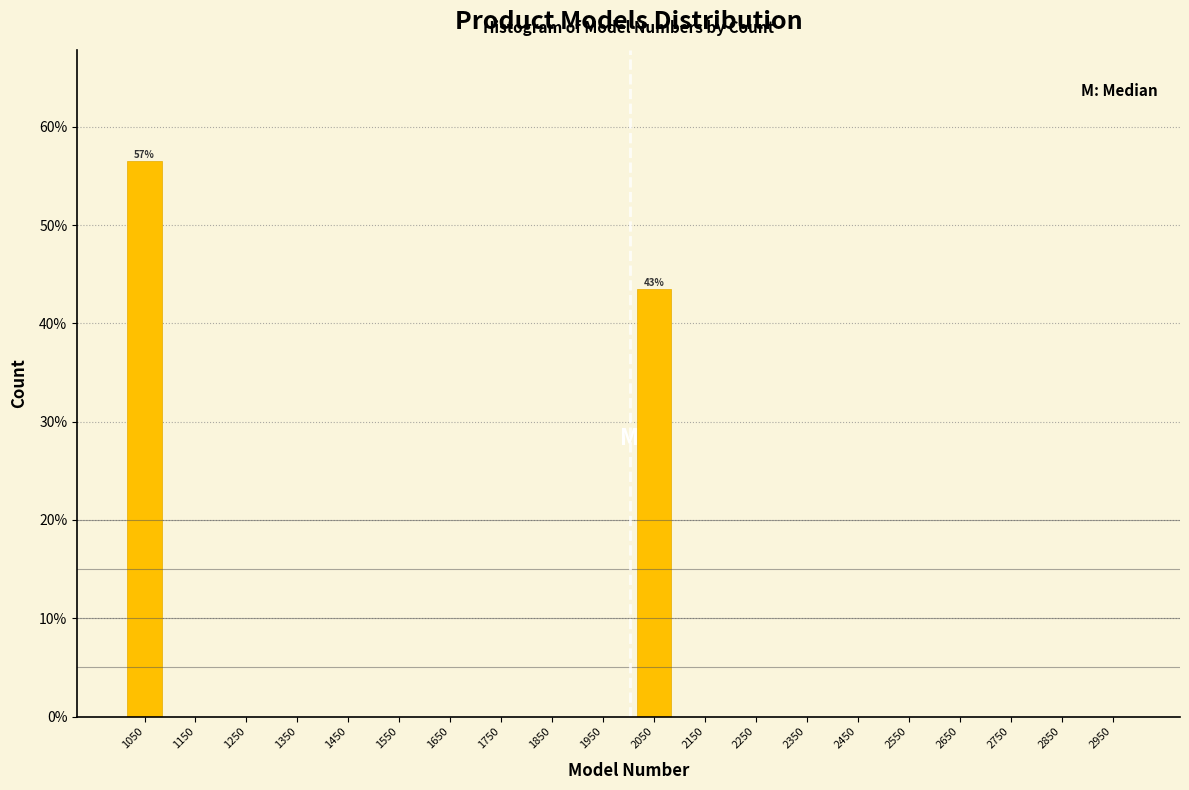

Which range on the x-axis has the tallest bar?

1000 to 1100